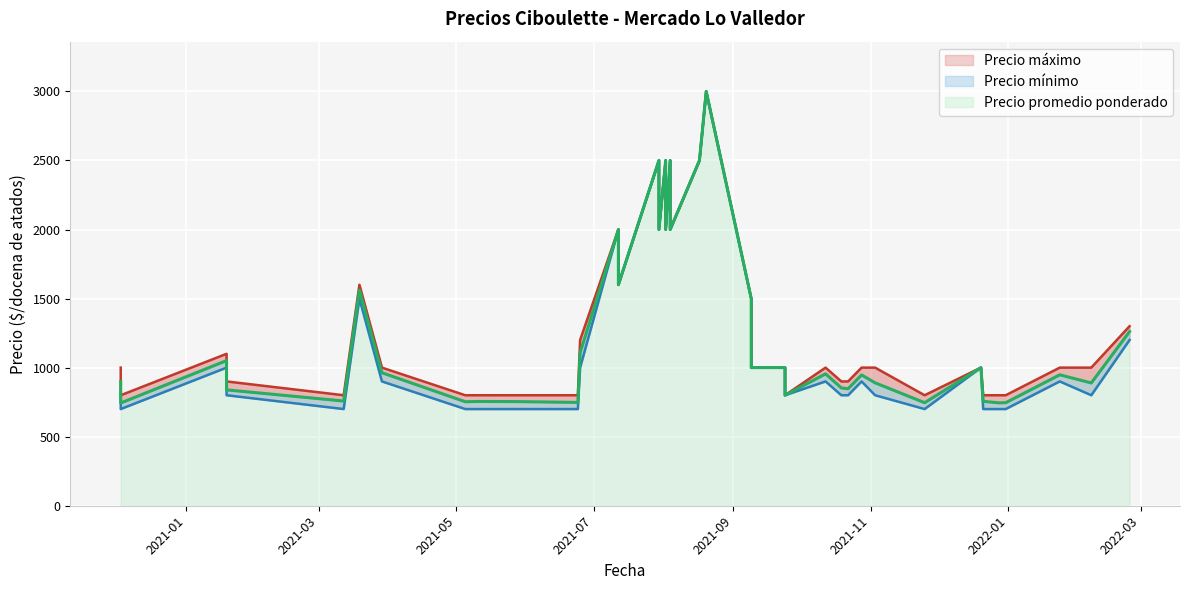

Rank the categories by Precio minimo value from highest to lowest.

2021-08-20, 2021-08-17, 2021-07-30, 2021-08-04, 2021-08-02, 2021-07-30, 2021-07-12, 2021-08-04, 2021-08-02, 2021-07-12, 2021-03-19, 2021-09-09, 2022-02-24, 2021-09-24, 2021-01-19, 2021-06-25, 2021-09-09, 2021-12-20, 2021-10-28, 2021-03-29, 2021-10-12, 2021-10-12, 2022-01-24, 2022-02-07, 2021-09-24, 2021-10-19, 2021-01-19, 2020-12-03, 2021-11-03, 2021-10-22, 2021-05-05, 2021-12-21, 2021-03-12, 2021-05-28, 2020-12-03, 2021-11-25, 2021-12-28, 2021-12-31, 2021-05-11, 2021-06-24